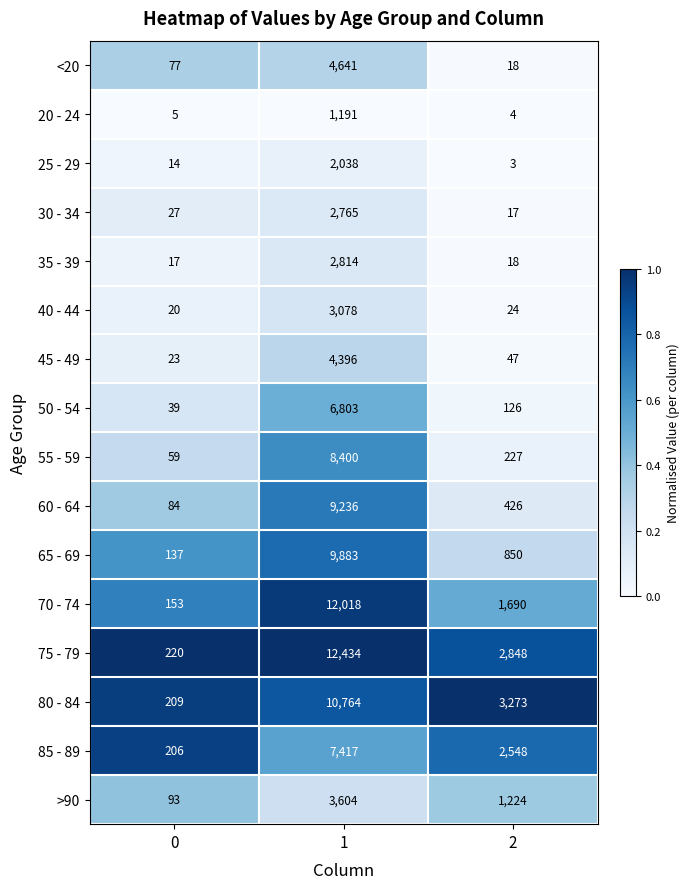

Rank the series by their maximum value, from lowest to highest.

20 - 24, 25 - 29, 30 - 34, 35 - 39, 40 - 44, >90, 45 - 49, <20, 50 - 54, 85 - 89, 55 - 59, 60 - 64, 65 - 69, 80 - 84, 70 - 74, 75 - 79